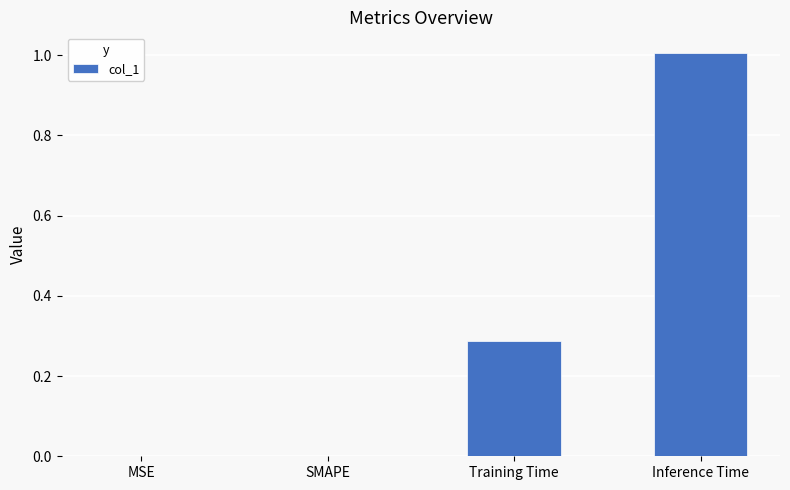

Is it true that the value at SMAPE is -0.4?

False